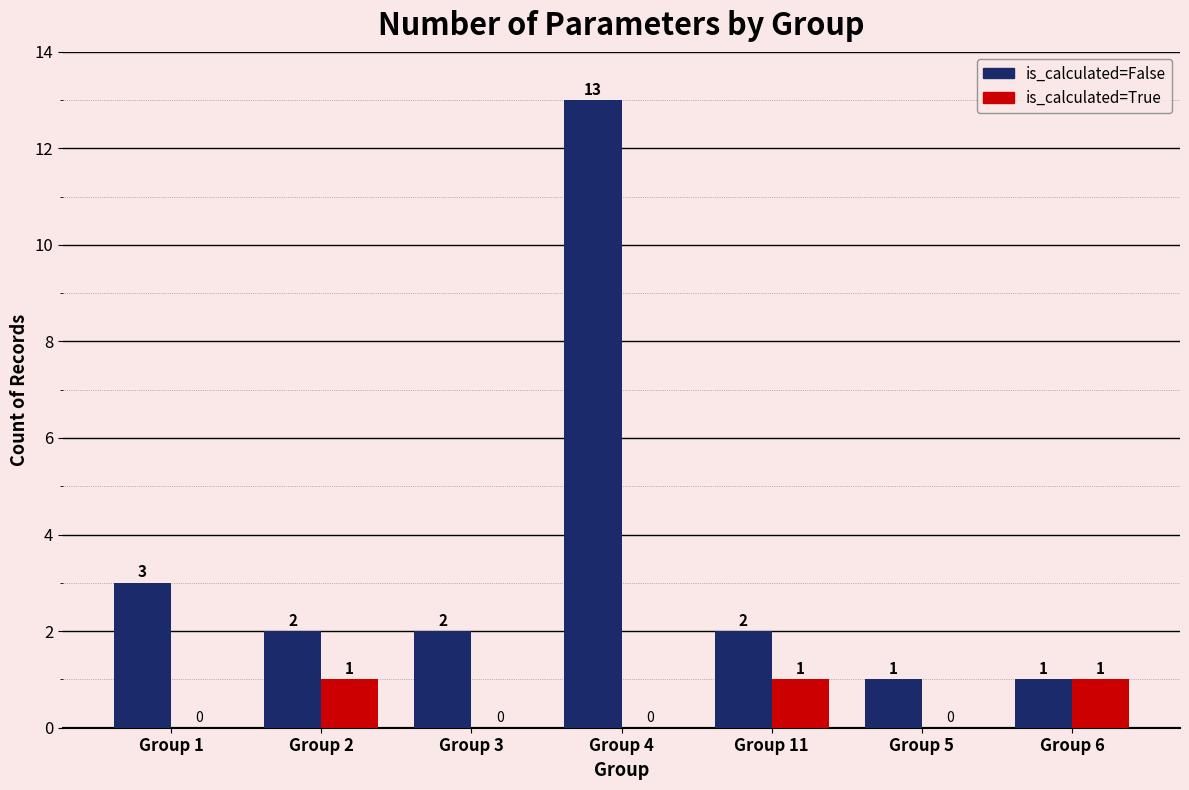

Which label corresponds to the largest value in the chart?

Group 4